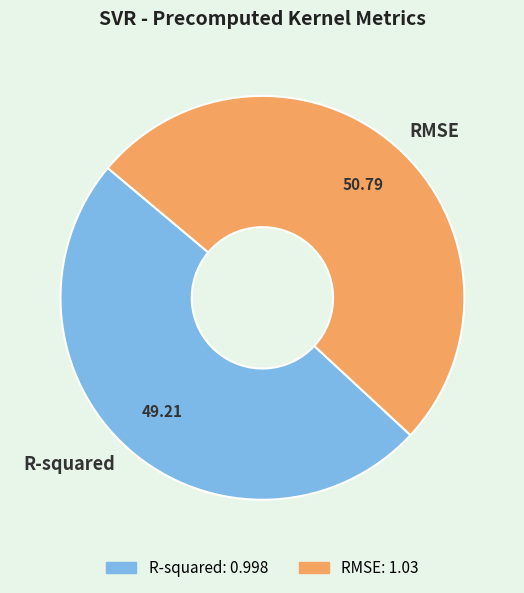

Between R-squared and RMSE, which is larger?

RMSE